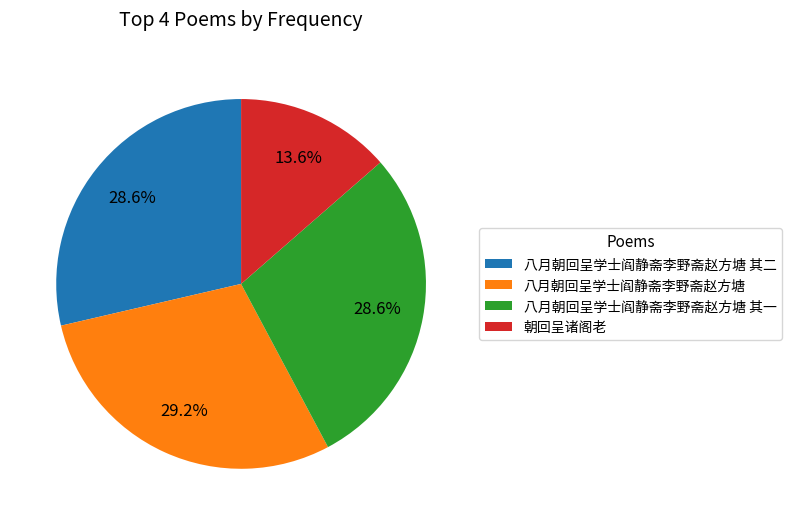

What portion of the pie excludes 朝回呈诸阁老?

86.4%